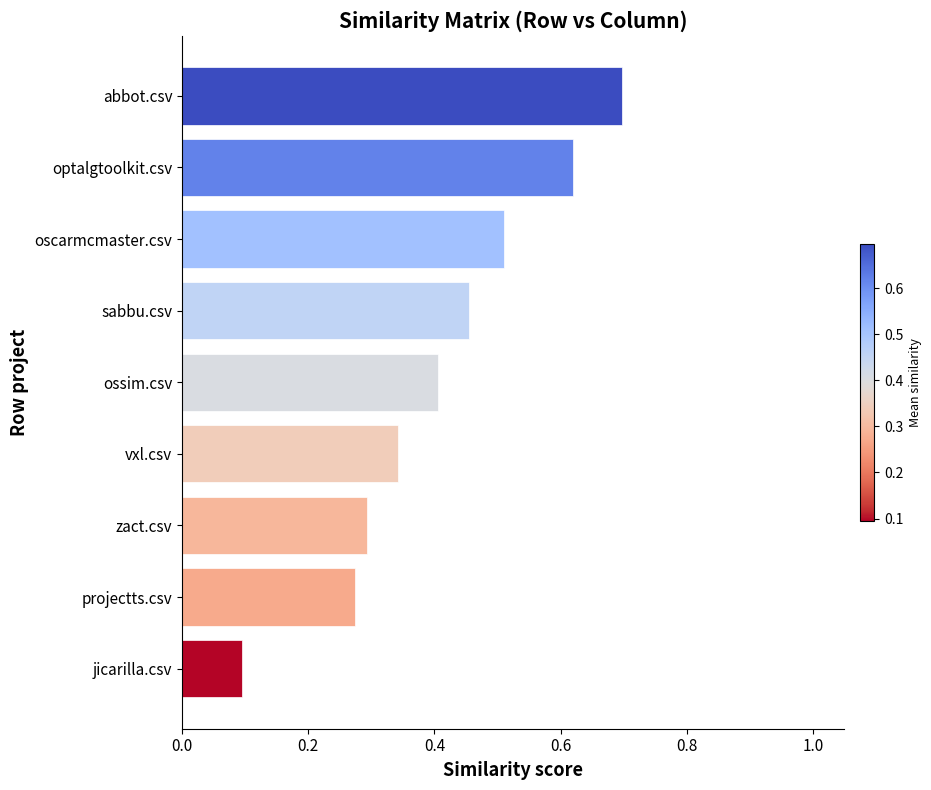

What is the average value?

0.4